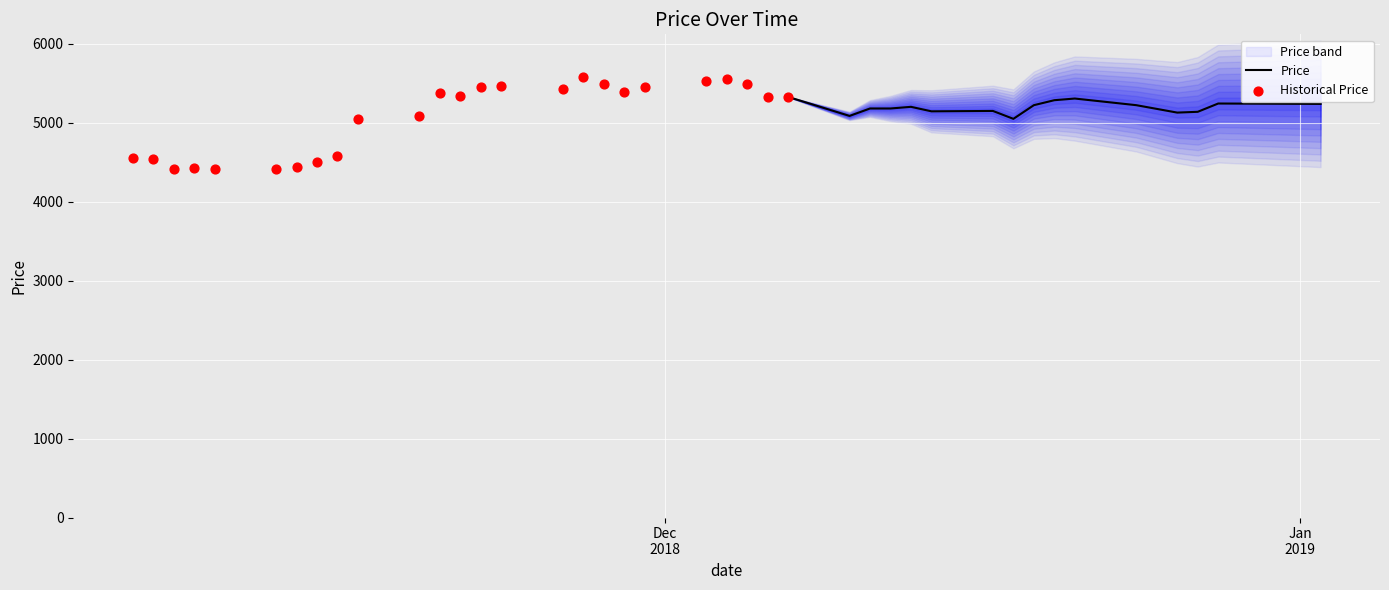

Between 2018-12-06 and 2018-12-07, which is larger?

2018-12-06